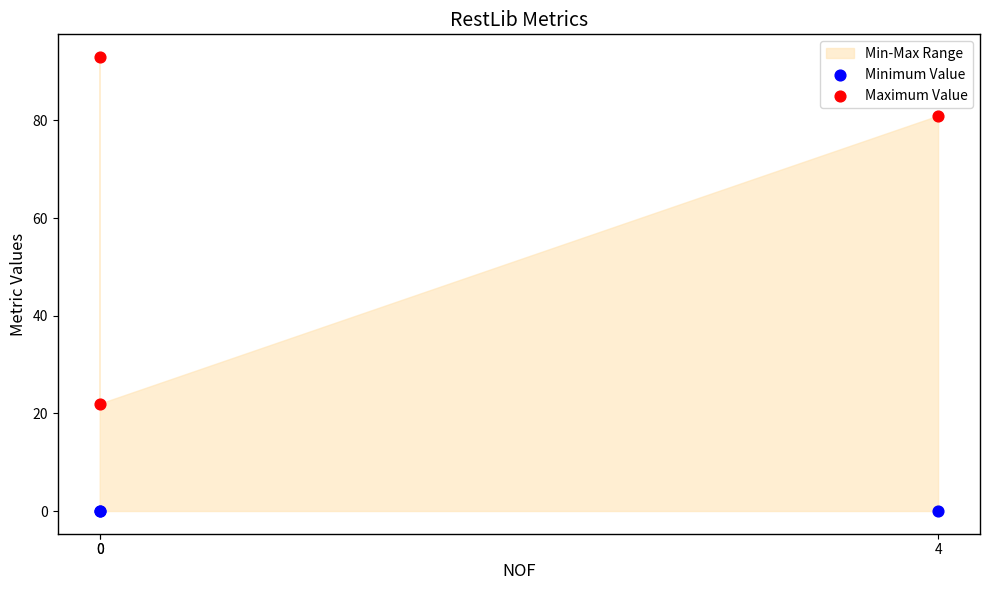

Which series reaches the minimum Y coordinate?

Minimum Value